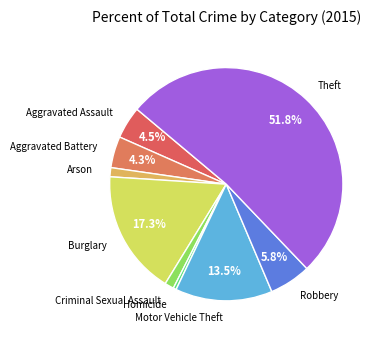

Between Arson and Theft, which is larger?

Theft